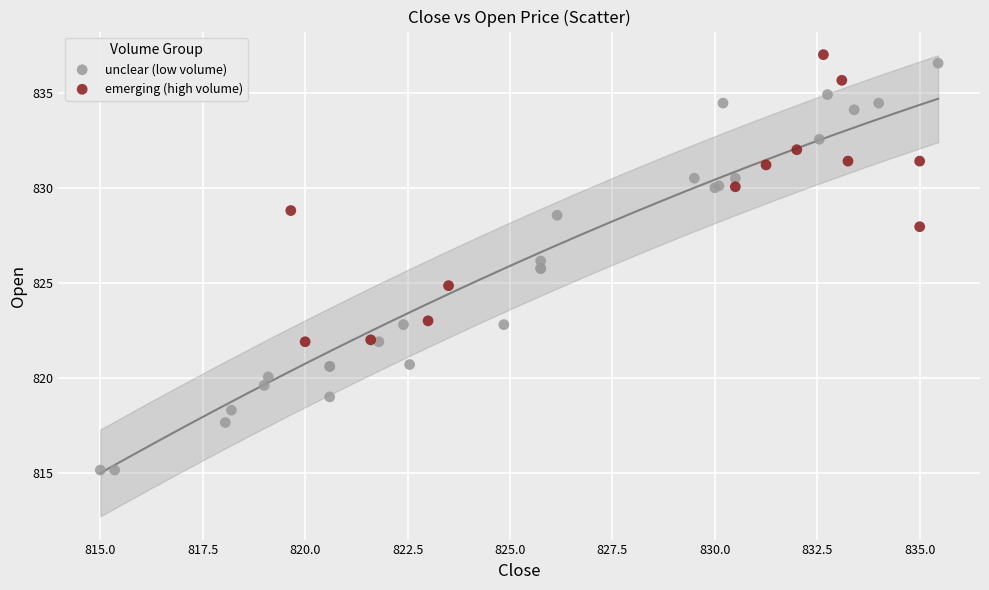

What are all the series names shown in the legend?

unclear (low volume), emerging (high volume)